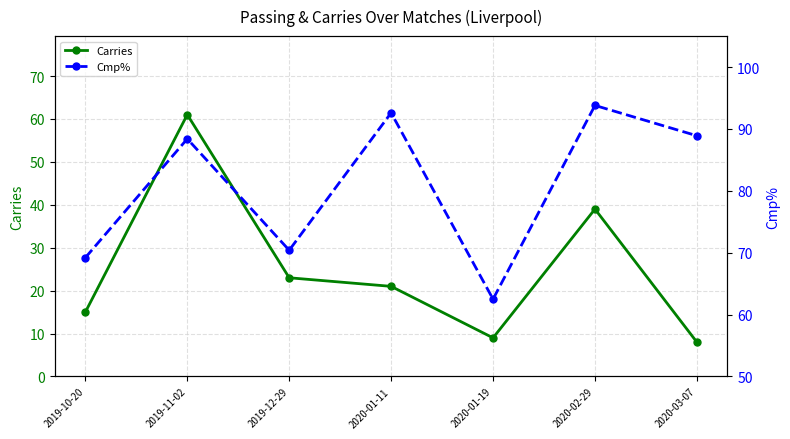

At which category does Cmp% reach its first local peak?

2019-11-02